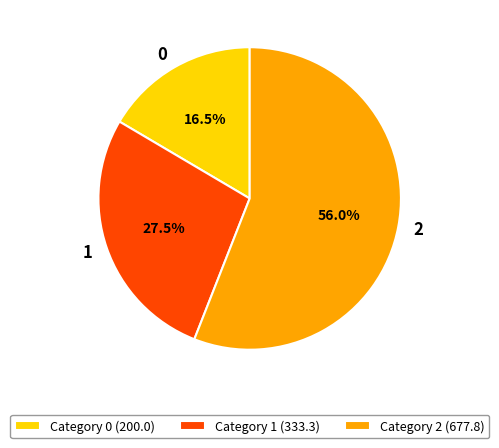

What is the largest slice in the pie chart?

2